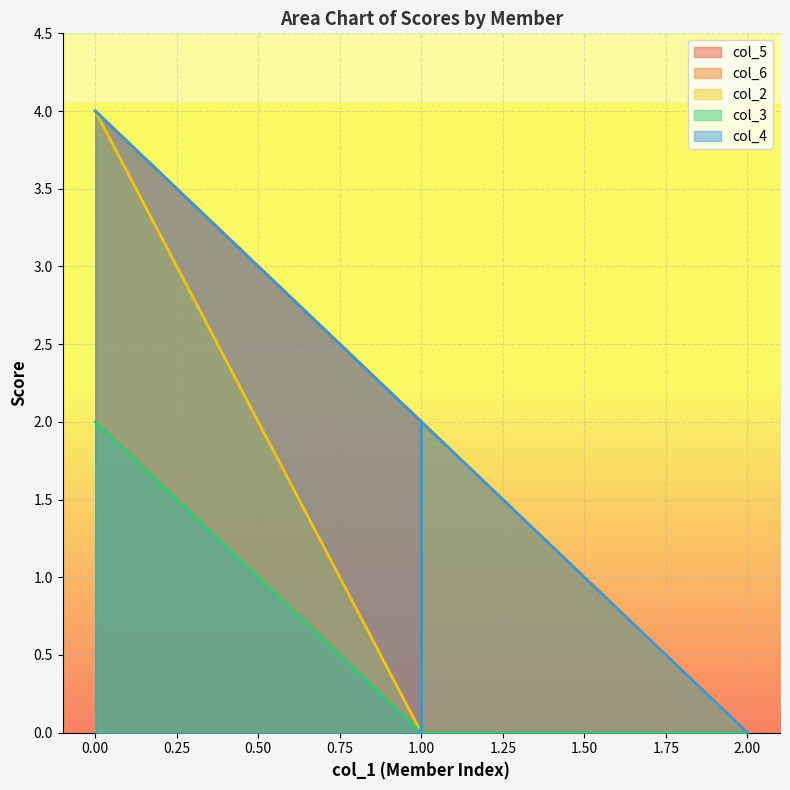

How many series are shown in this chart?

5